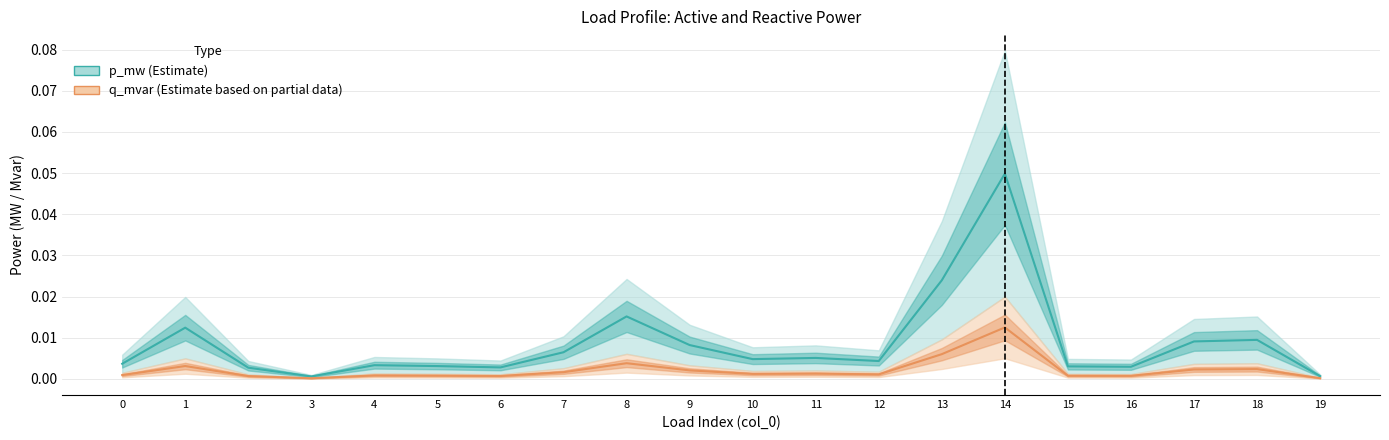

True or false: p_mw (Estimate) and q_mvar (Estimate based on partial data) cross at least once.

False